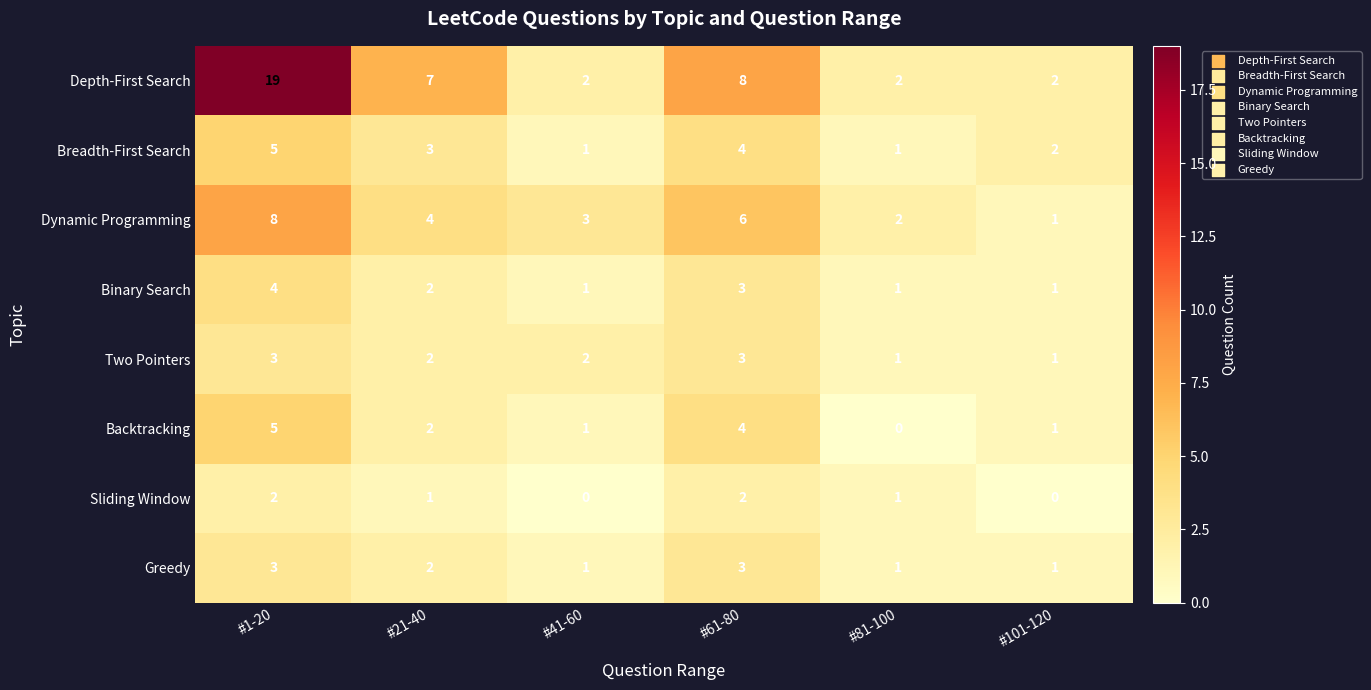

Which series has the largest range (max minus min)?

Depth-First Search